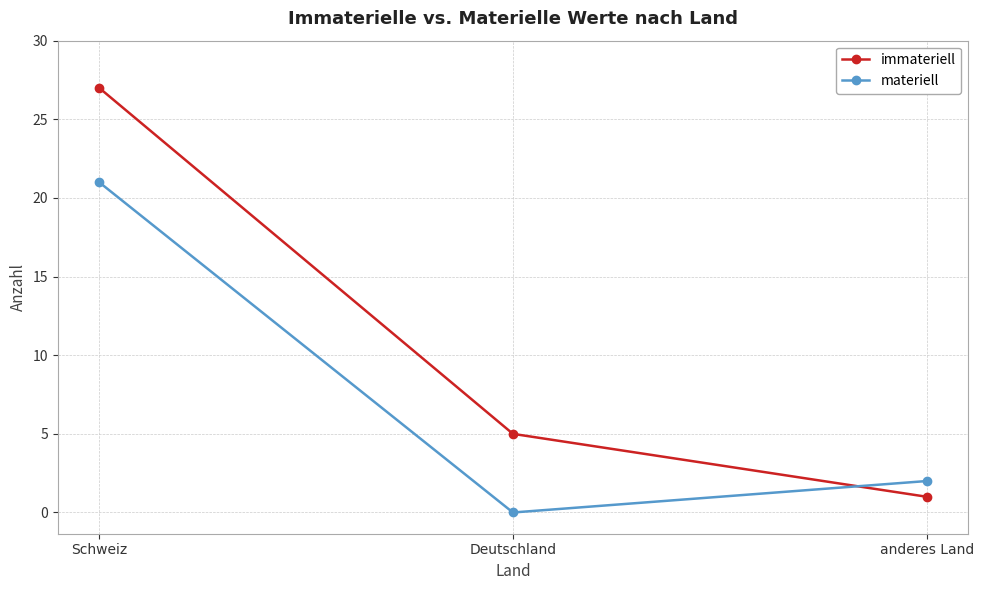

Is it true that immateriell equals 27 at Schweiz?

True